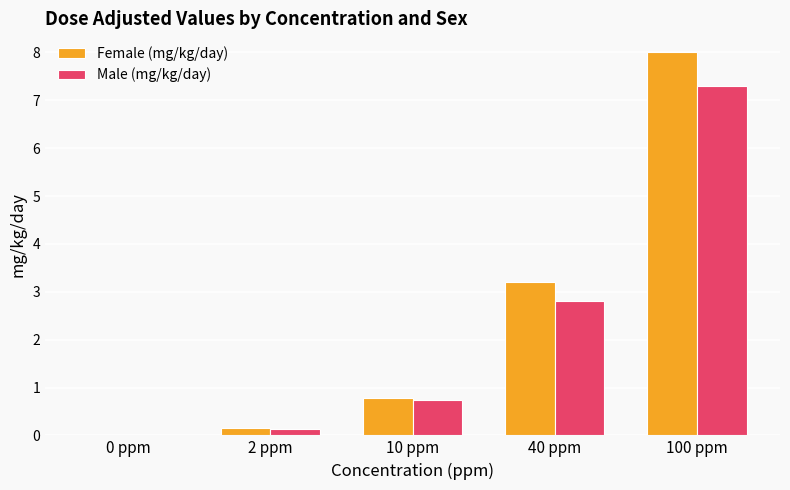

Which series changed the most between 0 ppm and 100 ppm?

Female (mg/kg/day)